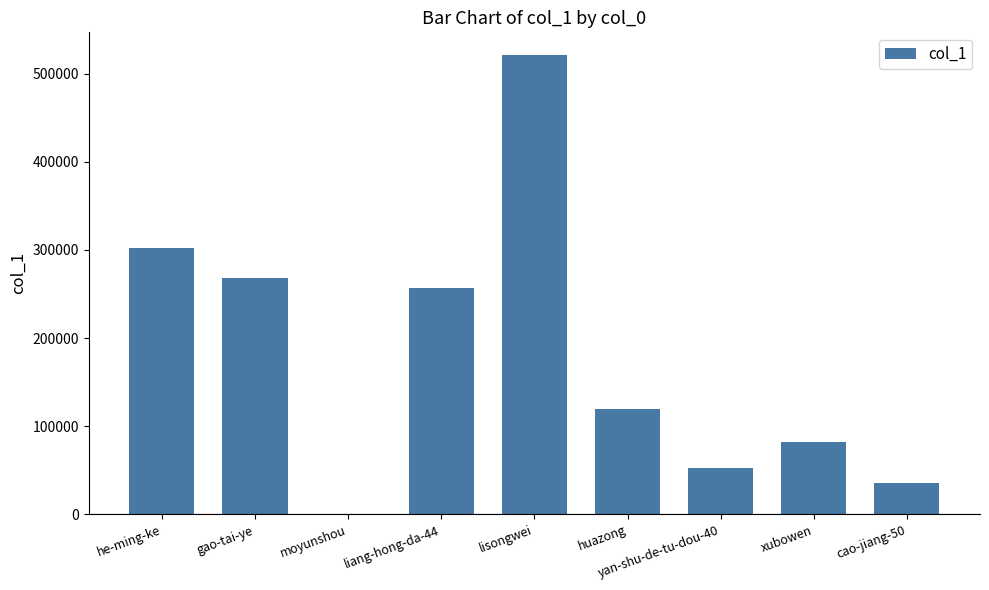

How many categories are shown in the chart?

9